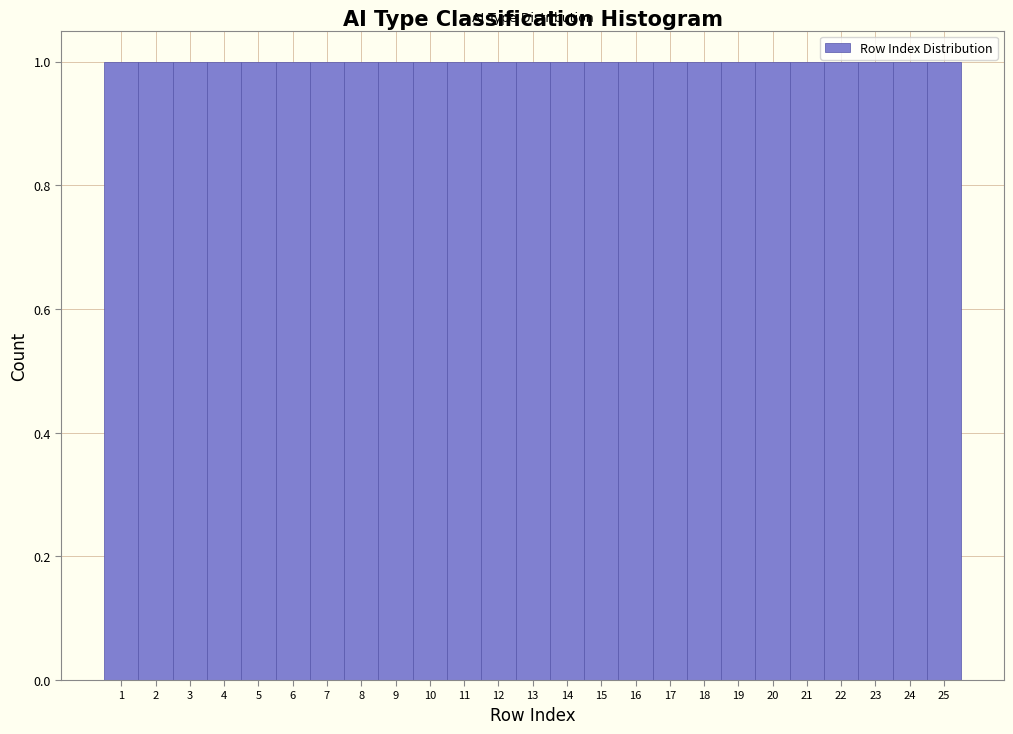

How tall is the bar that spans 16.5 to 17.5 on the x-axis? The values are not printed on the chart, so give them approximately, as read against the axis.

1